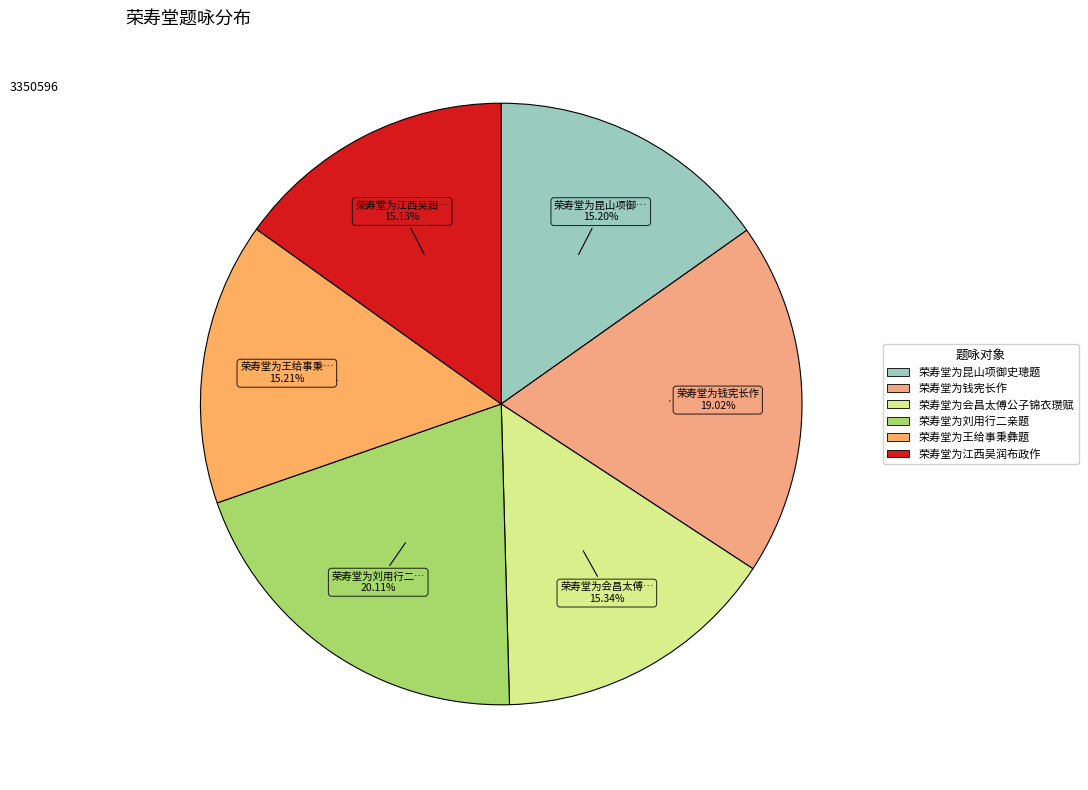

To the nearest percent, what is the difference between the largest and smallest slice percentages?

5%